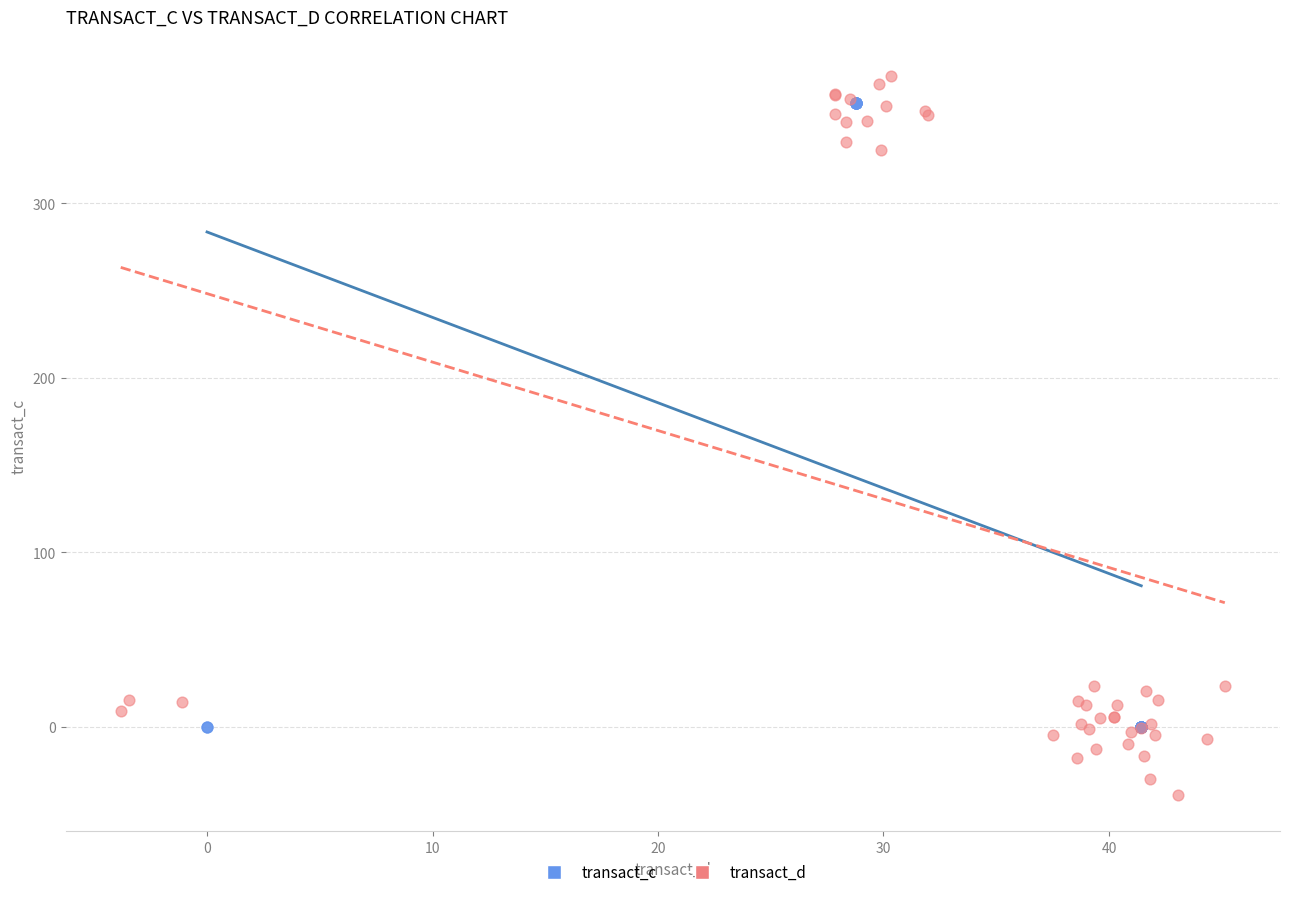

Which series has the widest spread of Y values?

transact_d